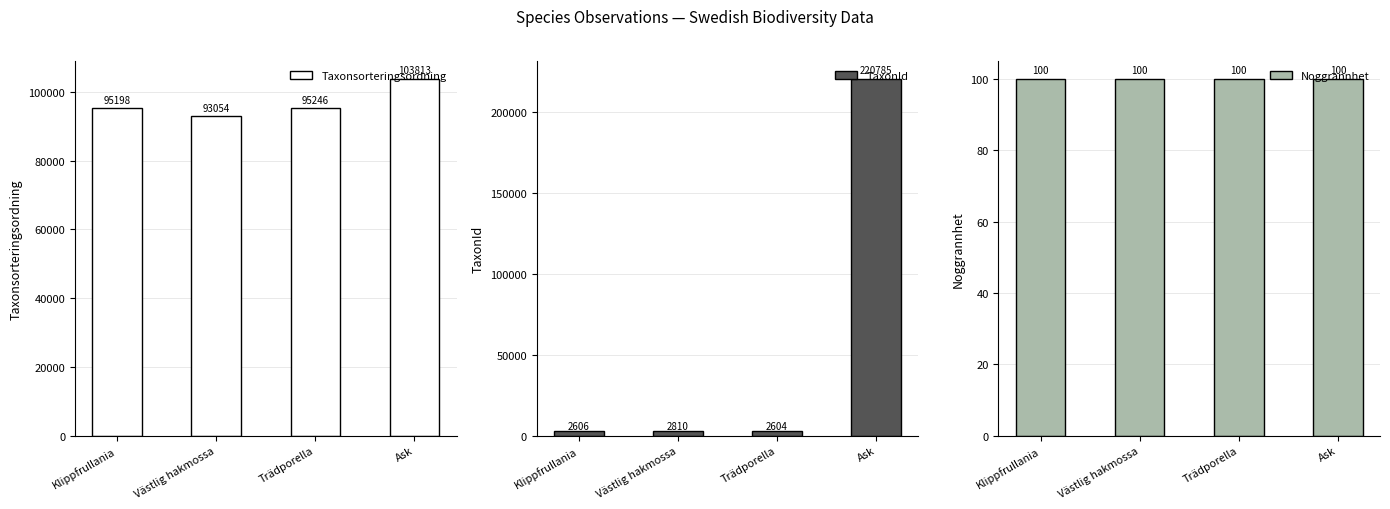

Which series has the largest range (max minus min)?

TaxonId